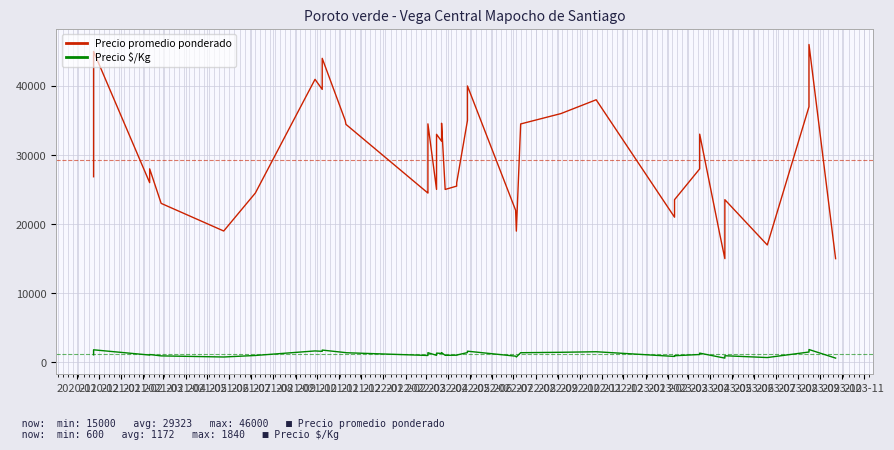

Reading left to right, transcribe all the data shown in this chart.

Precio promedio ponderado: 26857	45000	26000	28000	23000	19000	24500	40960	39500	44000	35000	34440	24494	24508	34512	25023	33000	32000	34600	25016	25500	25977	35000	40000	22000	18984	34500	36000	38000	21000	23535	28000	33023	18500	15000	23535	16977	37000	46000	15000
Precio $/Kg: 1074	1800	1040	1120	920	760	980	1638	1580	1760	1400	1378	980	980	1380	1001	1320	1280	1384	1001	1020	1039	1400	1600	880	759	1380	1440	1520	840	941	1120	1321	740	600	941	679	1480	1840	600